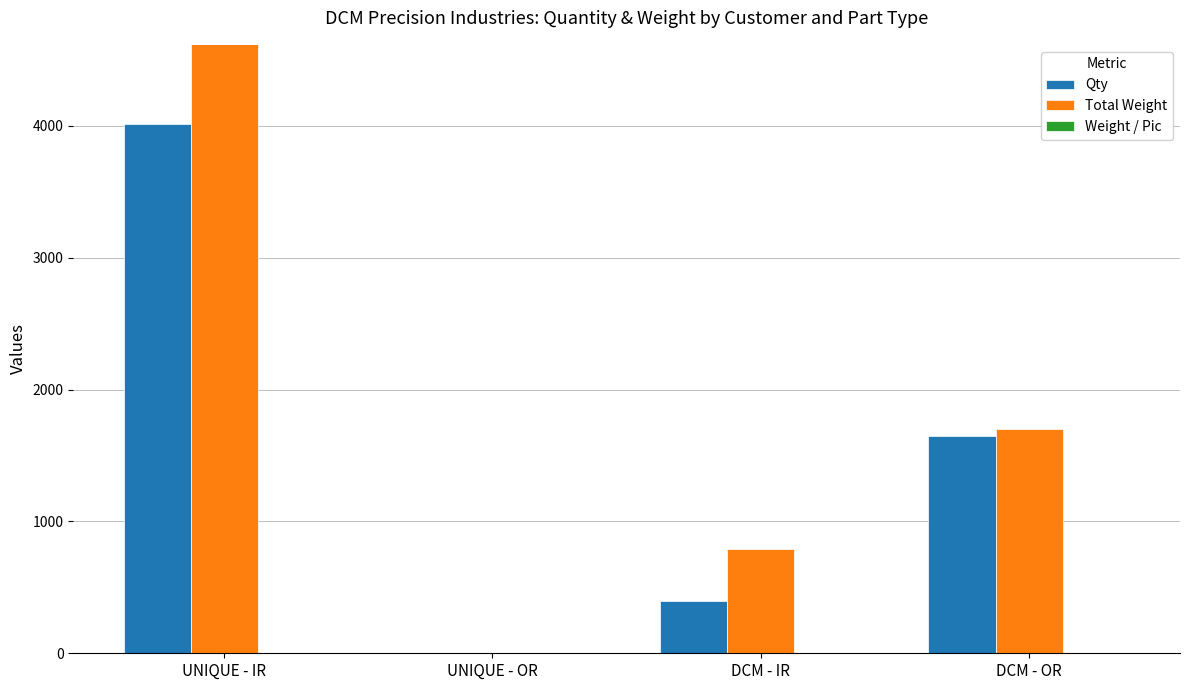

What position from the left is DCM - OR?

4